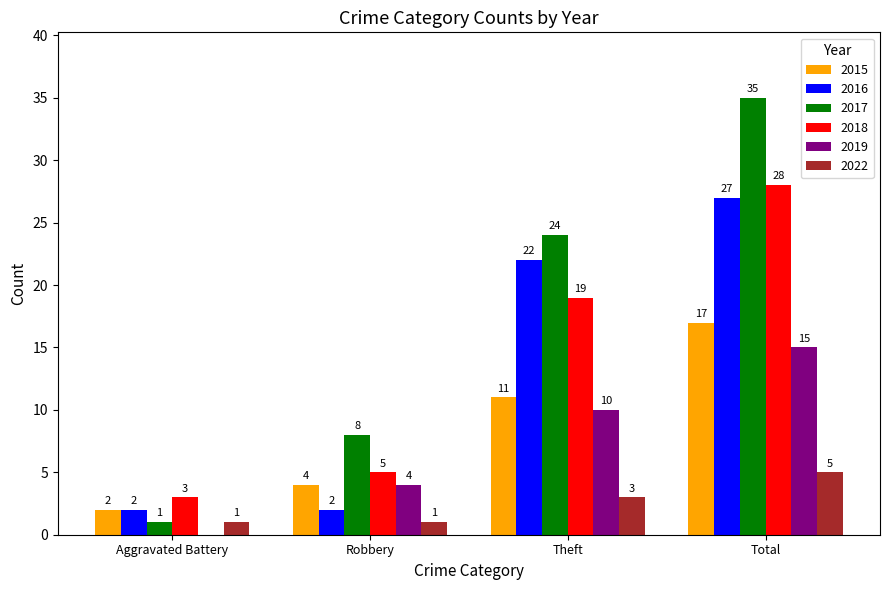

What is the highest value of the 2019 series?

15